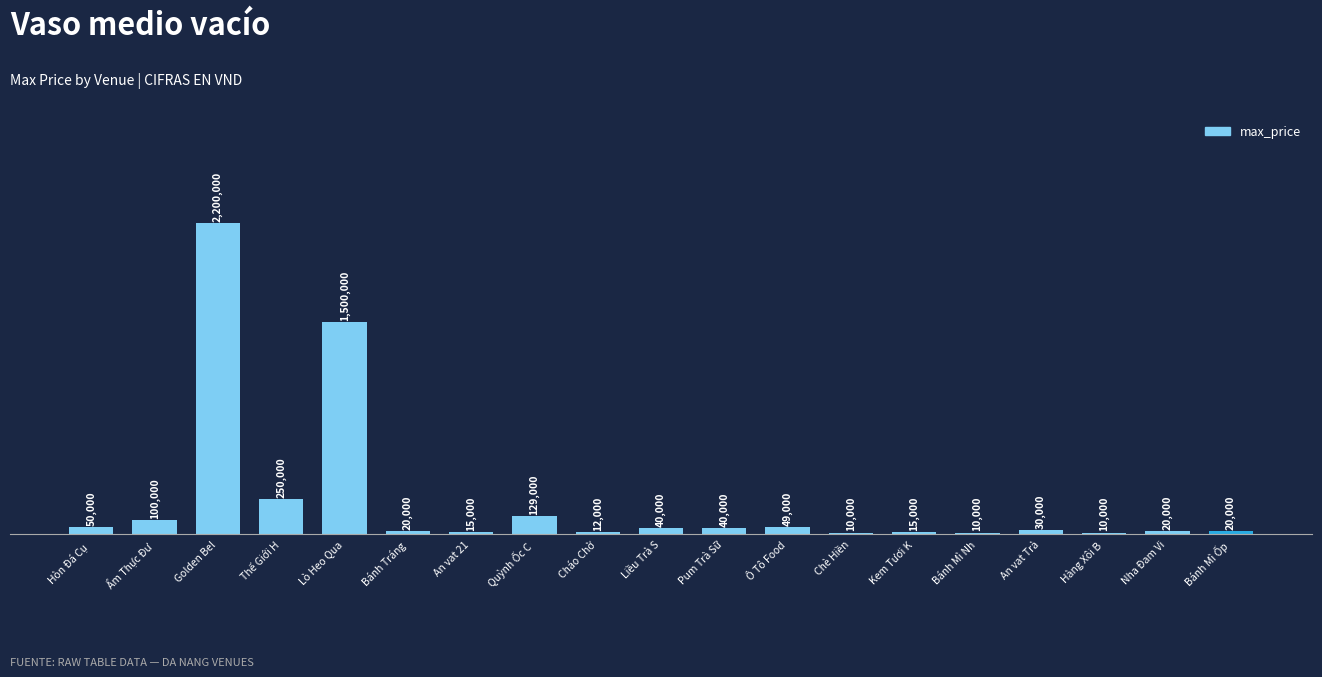

Are the bars horizontal?

No